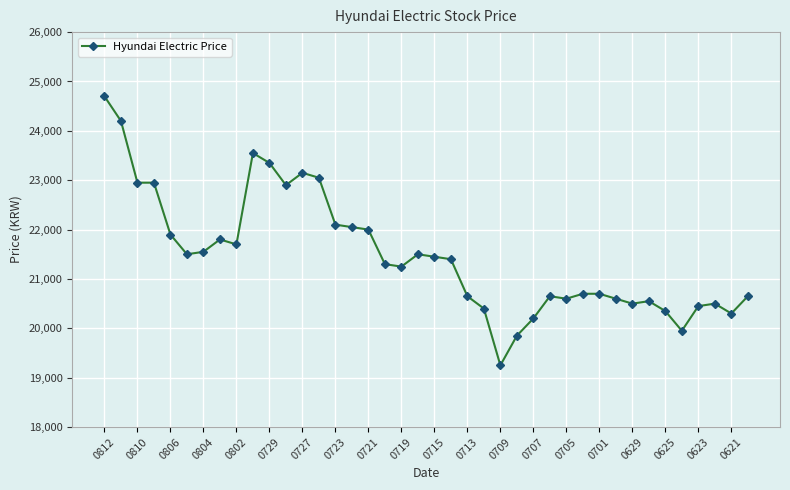

What is the value of the 38th point from the left?

20500